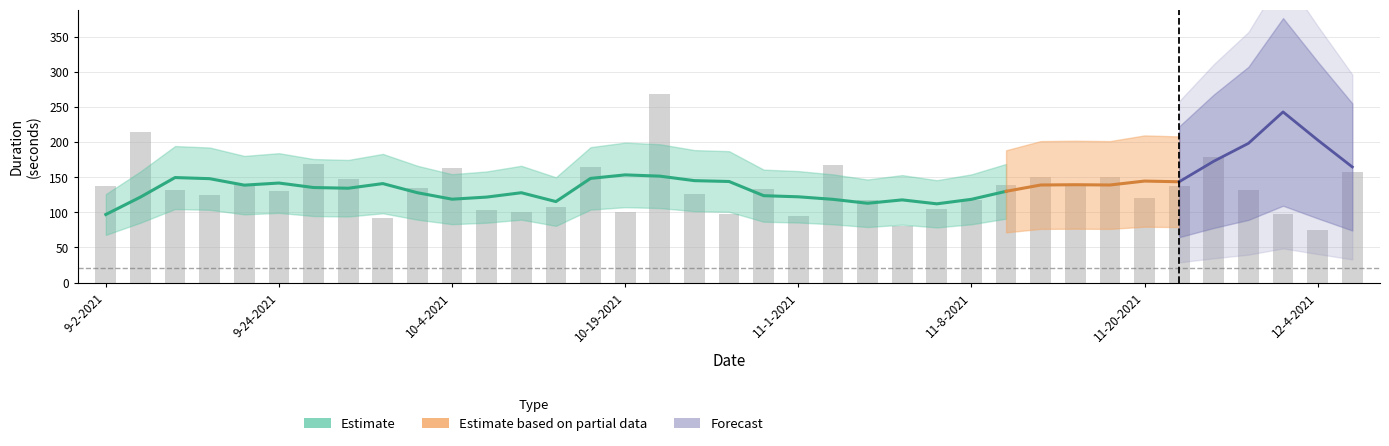

What is the greatest value displayed?

268